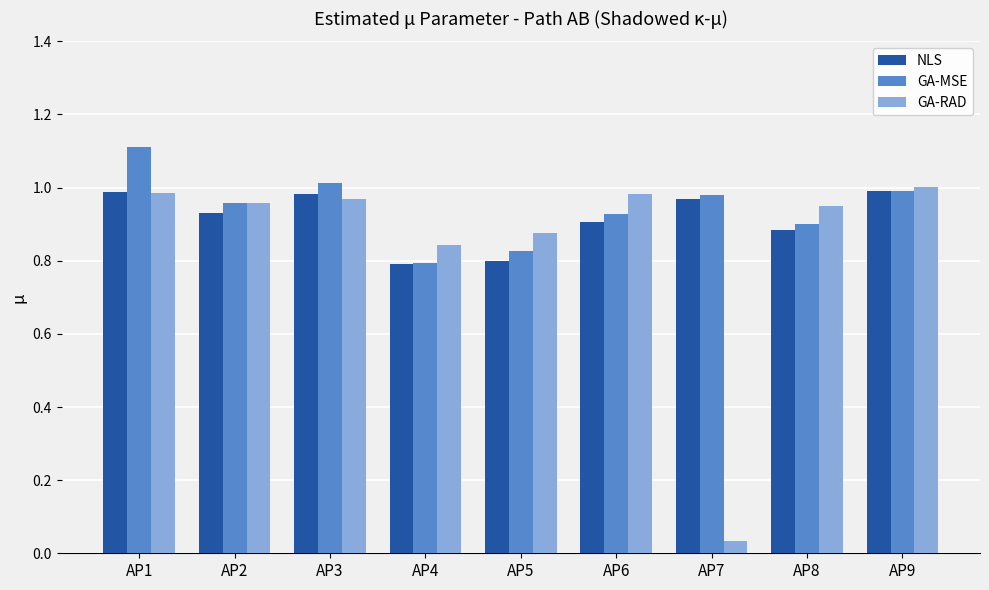

Which label corresponds to the smallest value in the chart?

AP7